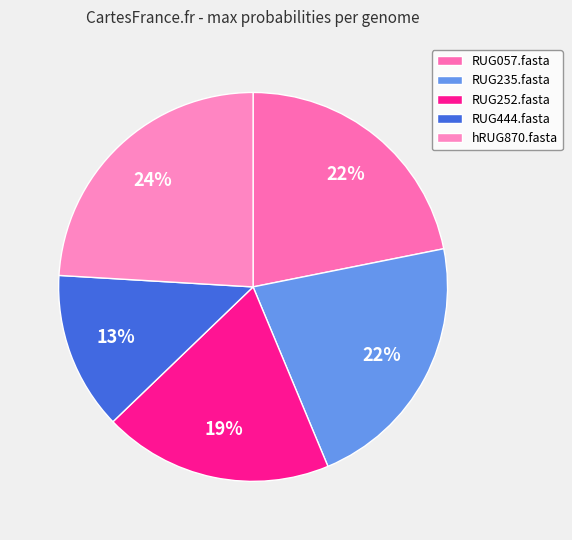

Is it true that RUG235.fasta is 28% of the pie?

False